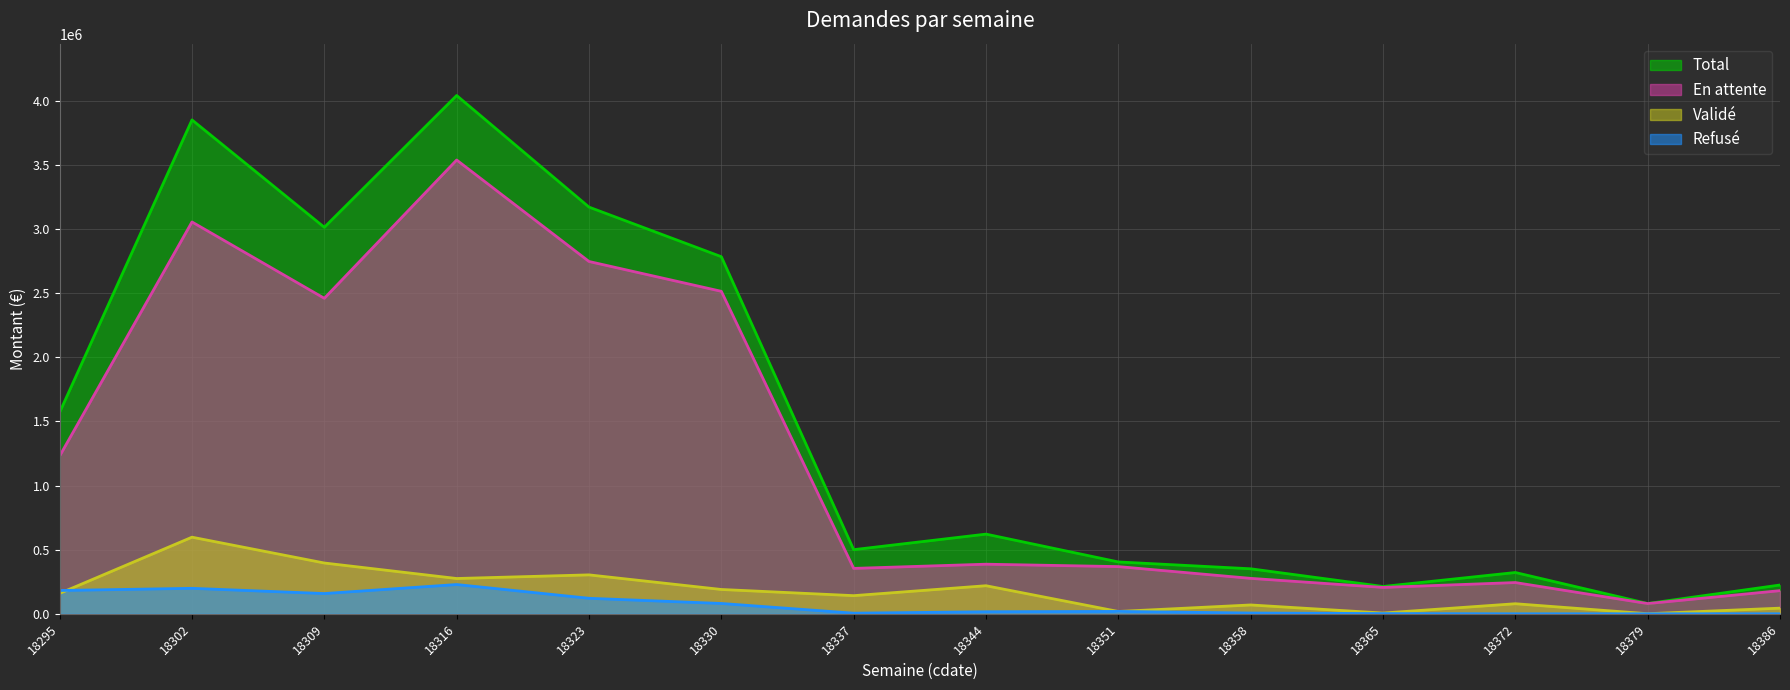

At which category is the sum across all series the highest?

18316